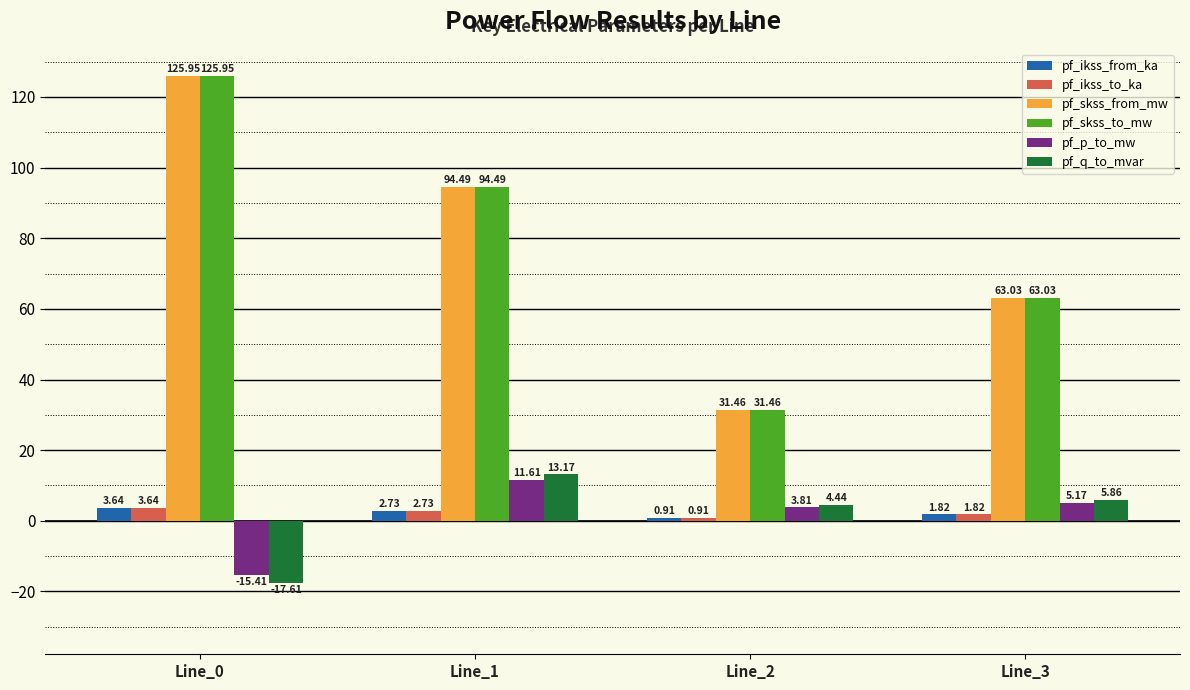

What is the approximate value of pf_q_to_mvar at Line_1?

13.2